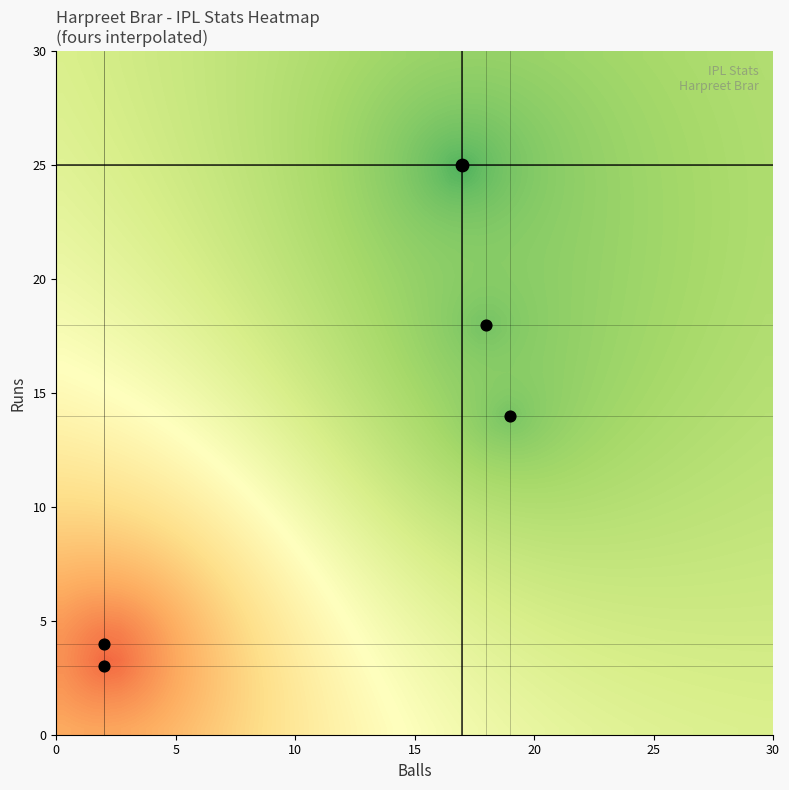

True or false: runs has a value of 1 at 4.

False